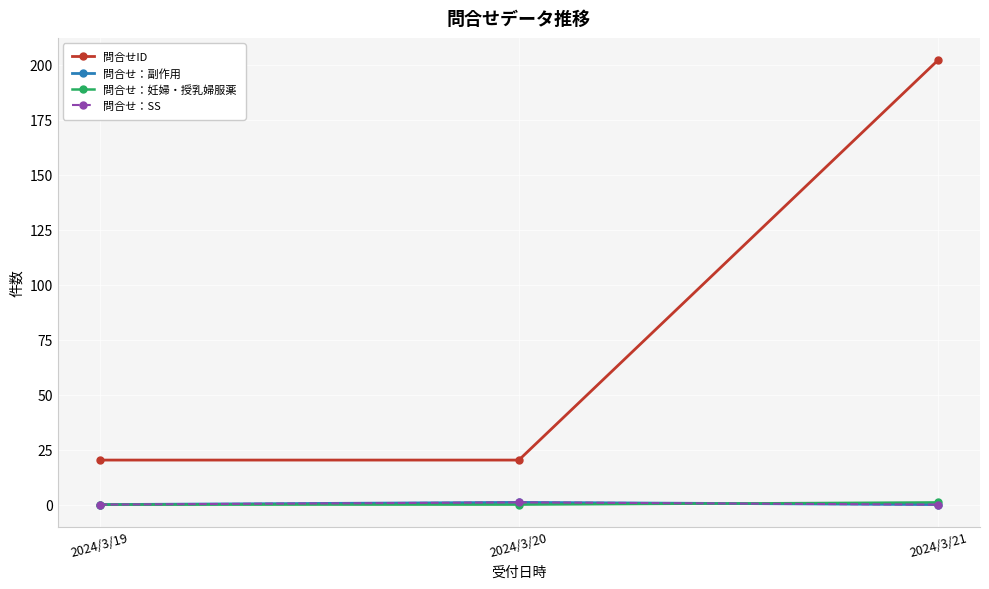

Count the 問合せ：SS values in the range 0 to 1.

3